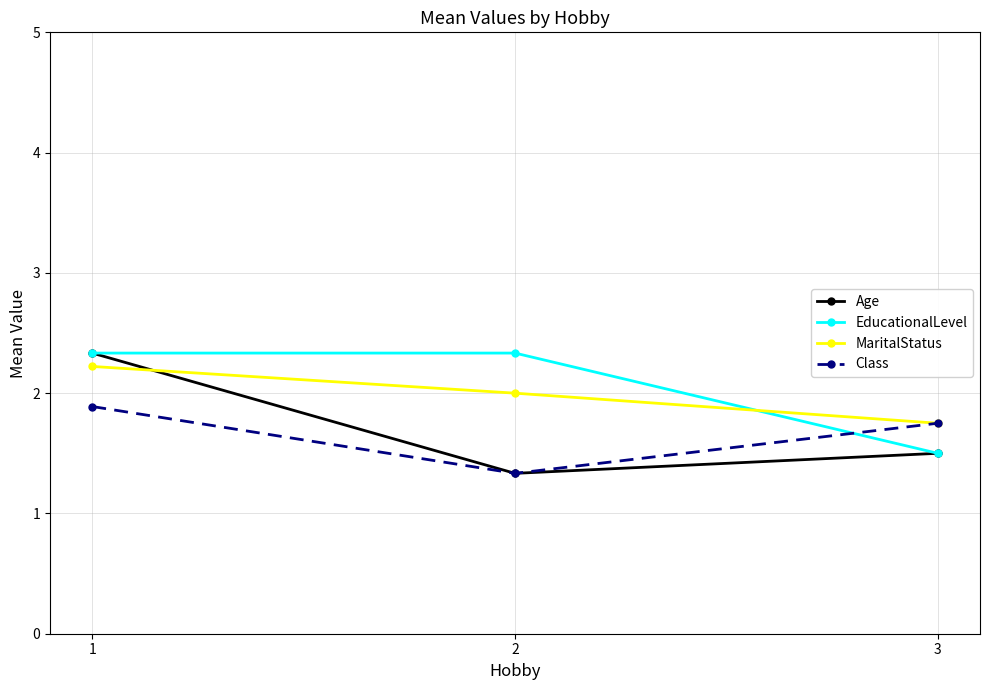

What is the approximate value of Age at 1?

2.3